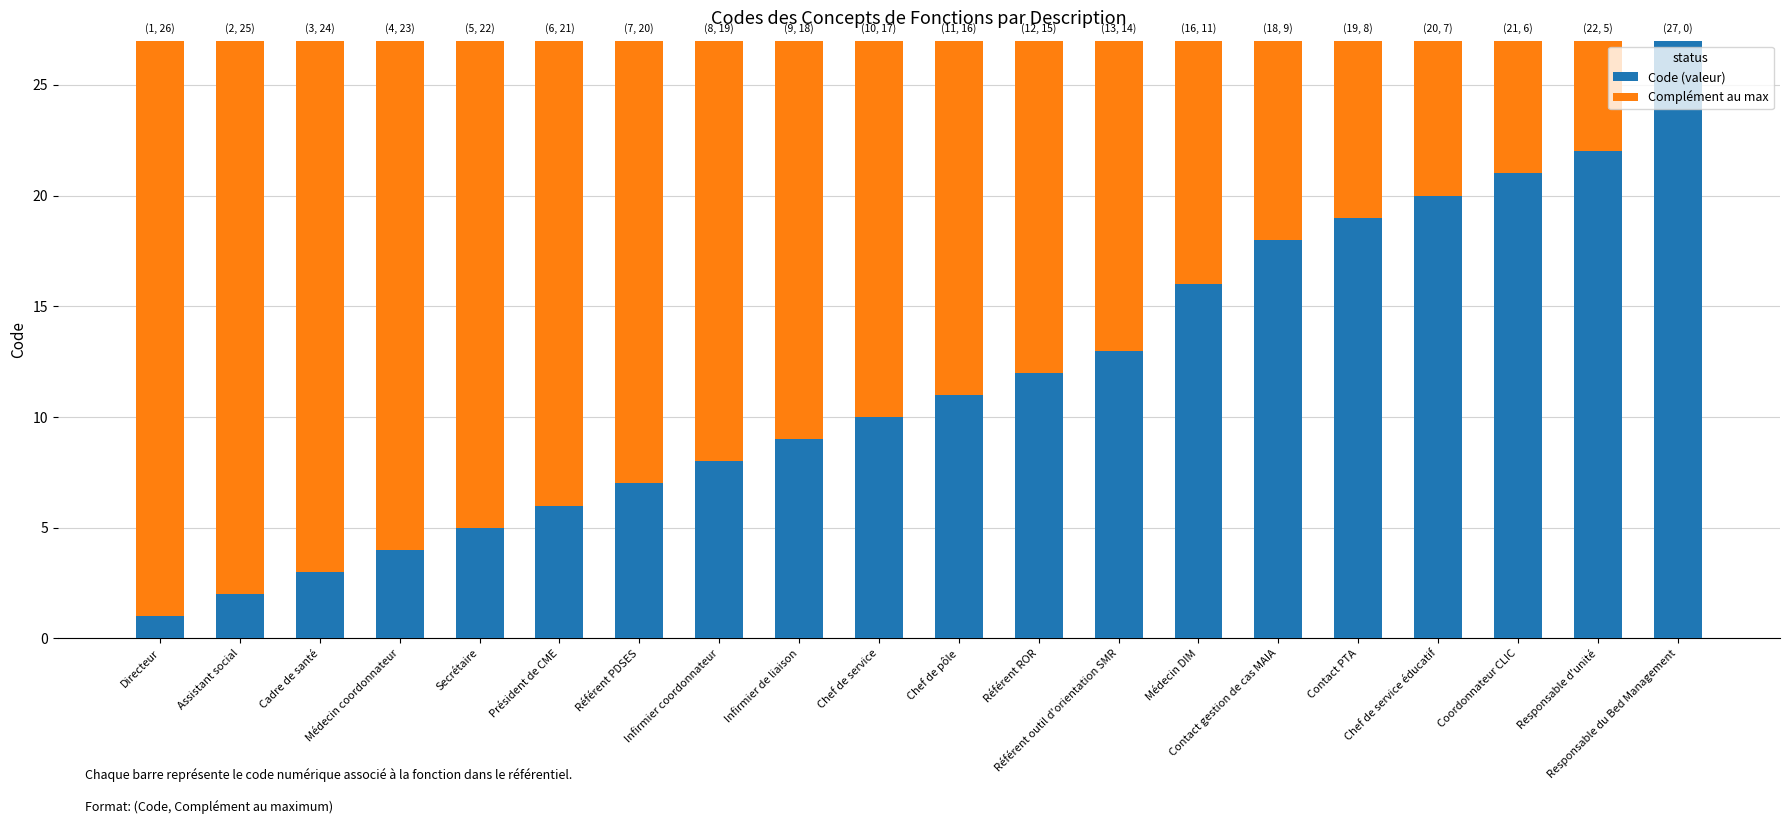

Does the chart contain stacked bars?

Yes